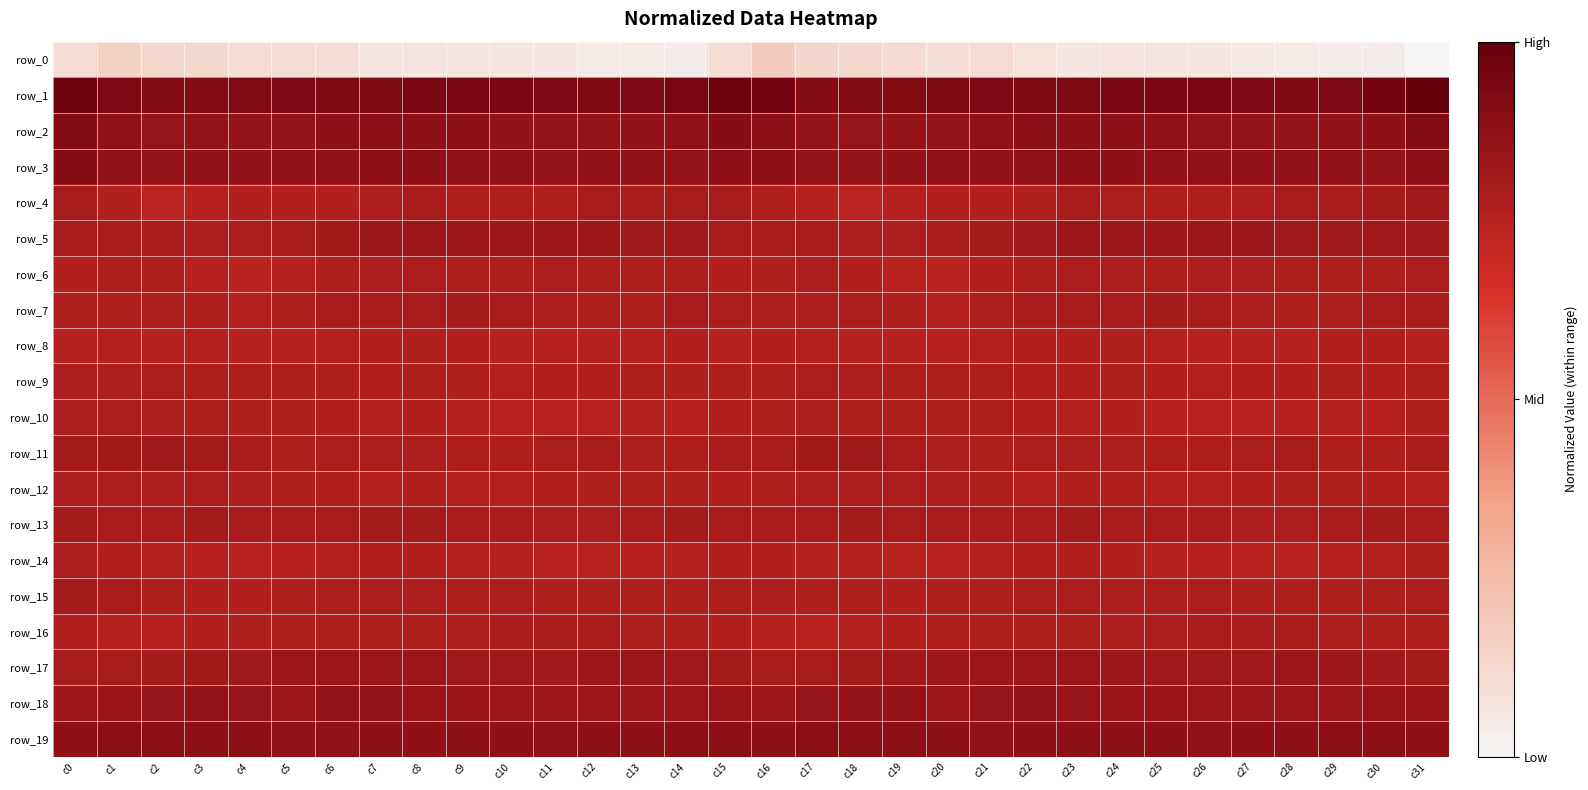

How many series are shown in this chart?

20